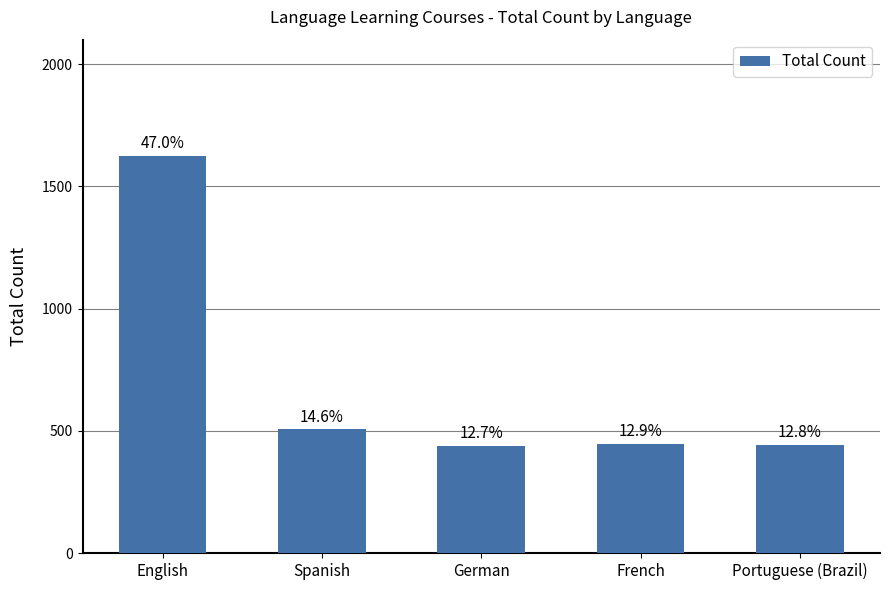

How many bars are there in total?

5